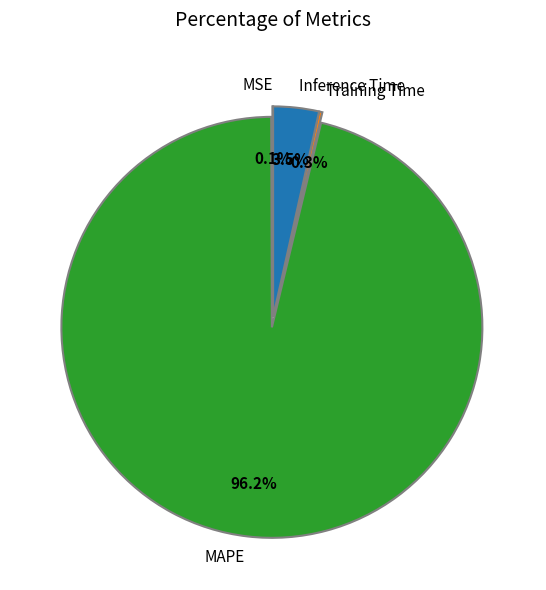

How much of the chart is everything except Inference Time?

96.5%